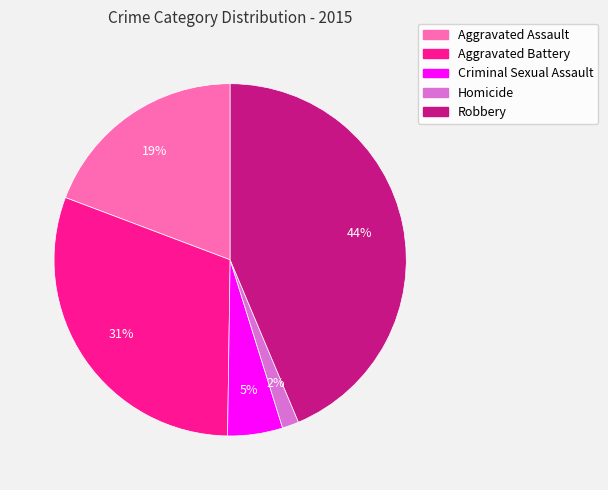

Rank the categories by value from lowest to highest.

Homicide, Criminal Sexual Assault, Aggravated Assault, Aggravated Battery, Robbery